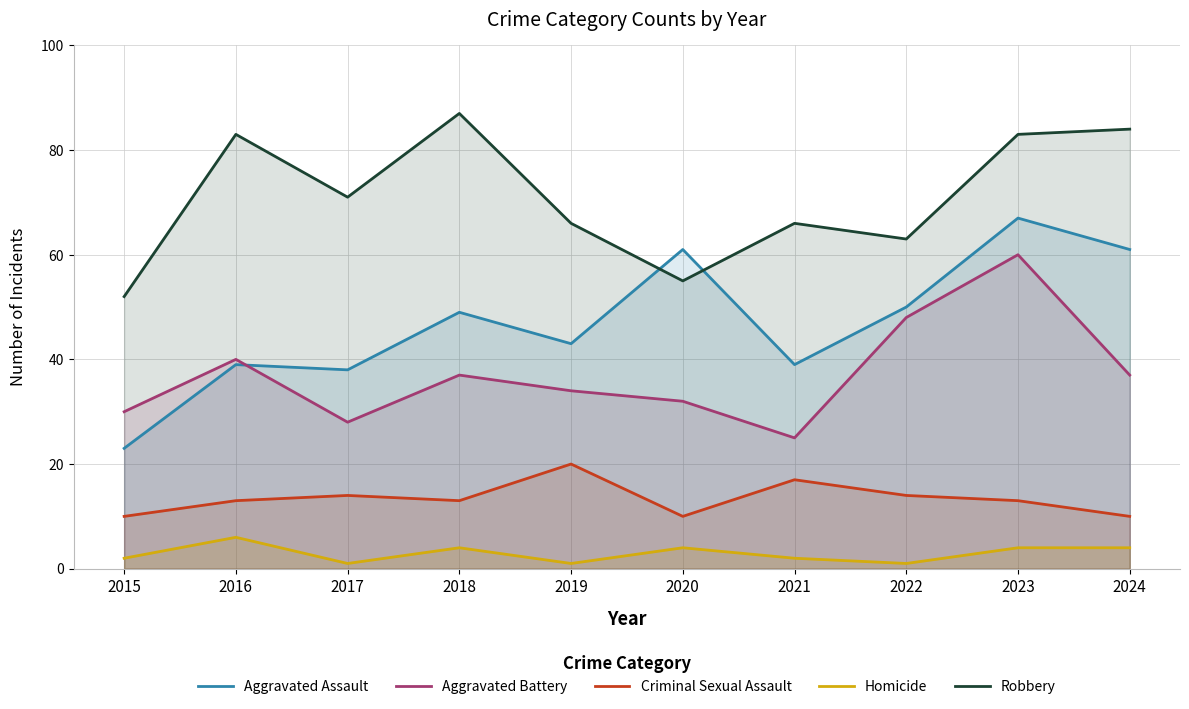

What is the sum of all Aggravated Battery values?

371